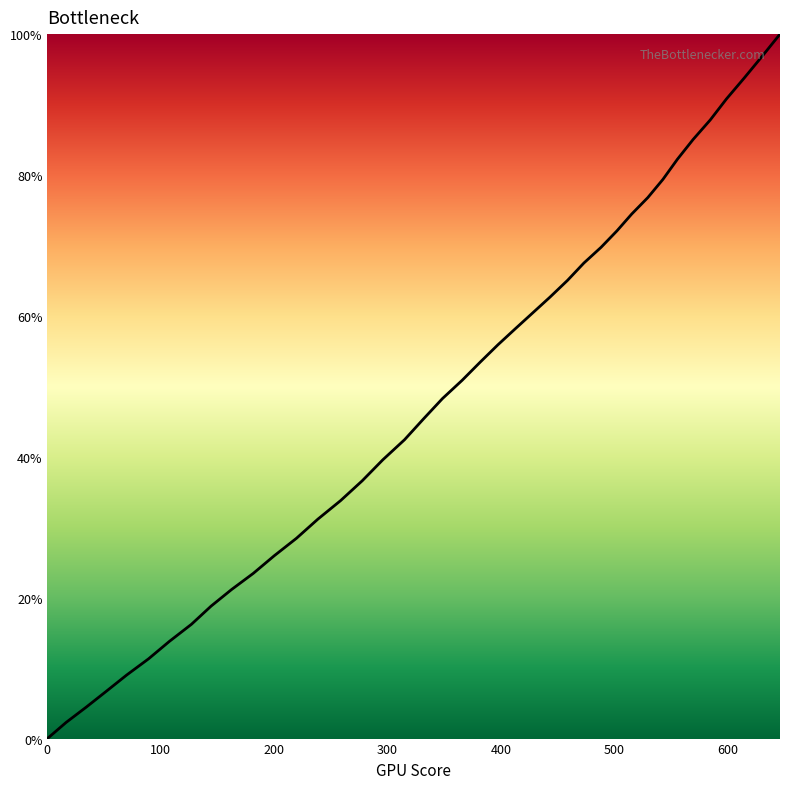

What is the difference between the maximum and minimum values?

100.0